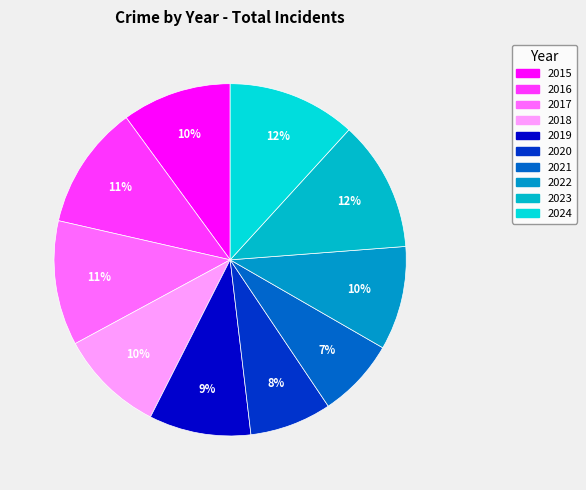

Count the number of slices in the pie.

10